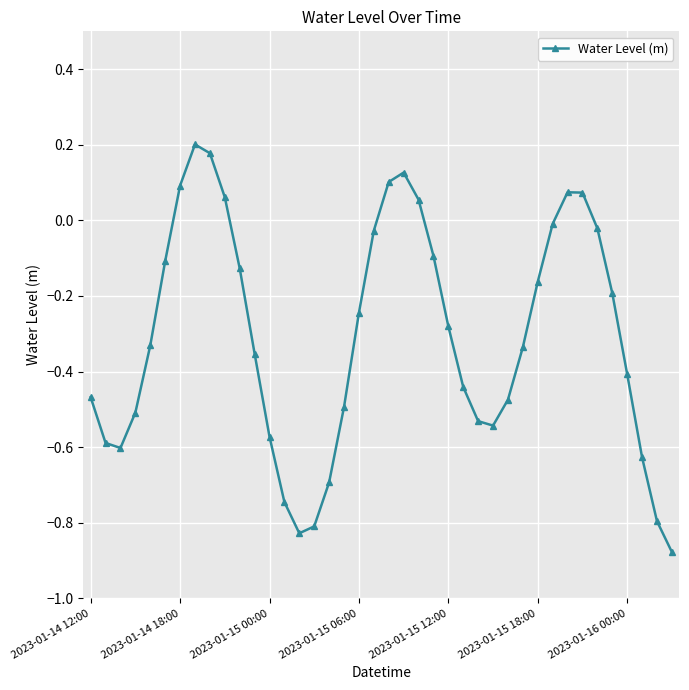

How many interior local valleys (lower than both neighbors) does the data have?

3